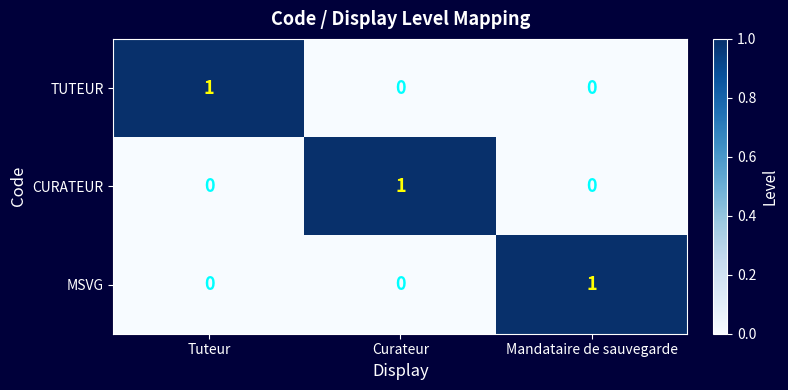

Which category has the highest value in the MSVG series?

Mandataire de sauvegarde